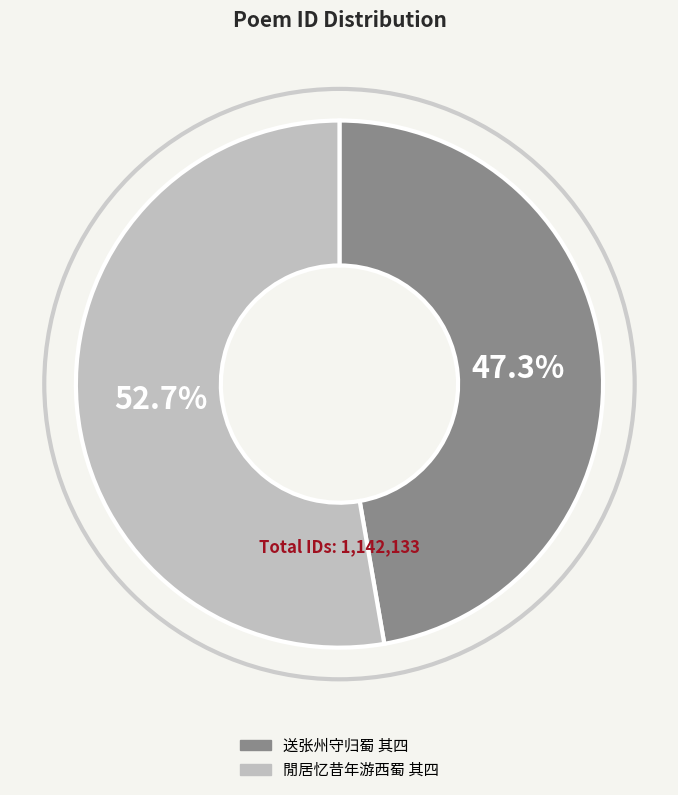

How many segments does this pie chart have?

2